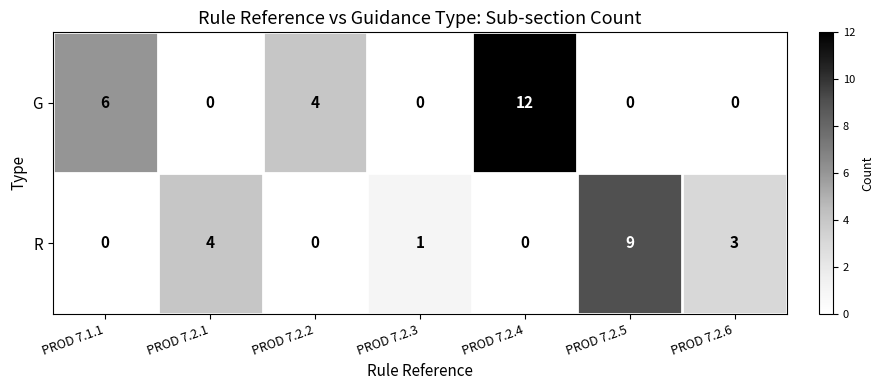

Reading left to right, transcribe all the data shown in this chart.

G: 6	0	4	0	12	0	0
R: 0	4	0	1	0	9	3